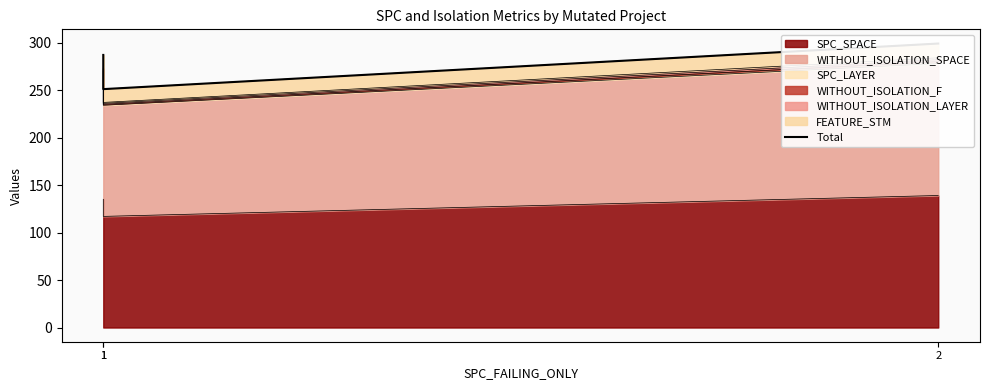

What is the value of the 2nd point from the left?

287